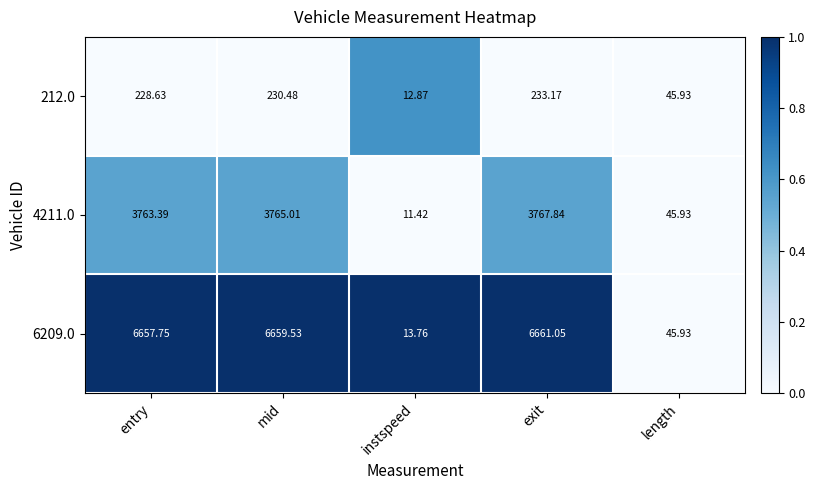

Rank the categories by 212.0 value from lowest to highest.

instspeed, length, entry, mid, exit